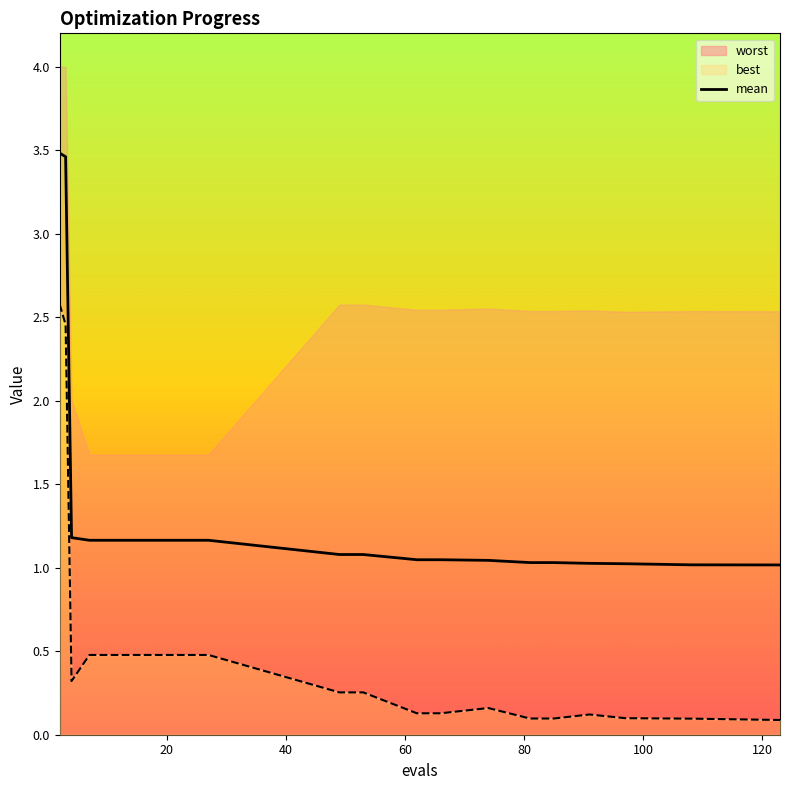

What is the difference between the maximum and minimum values?

2.5